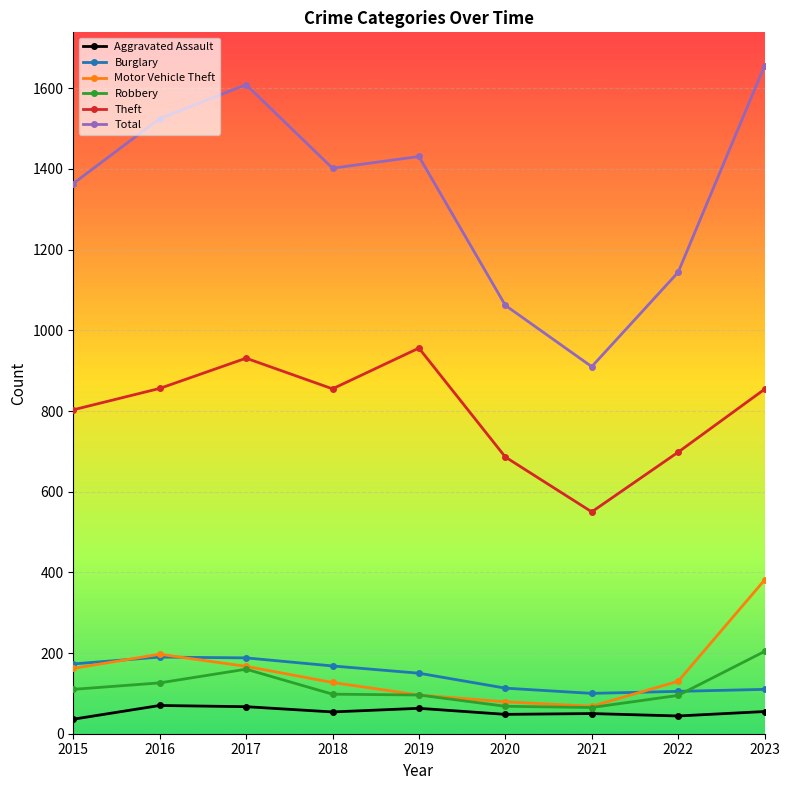

What is the highest value of the Burglary series?

190